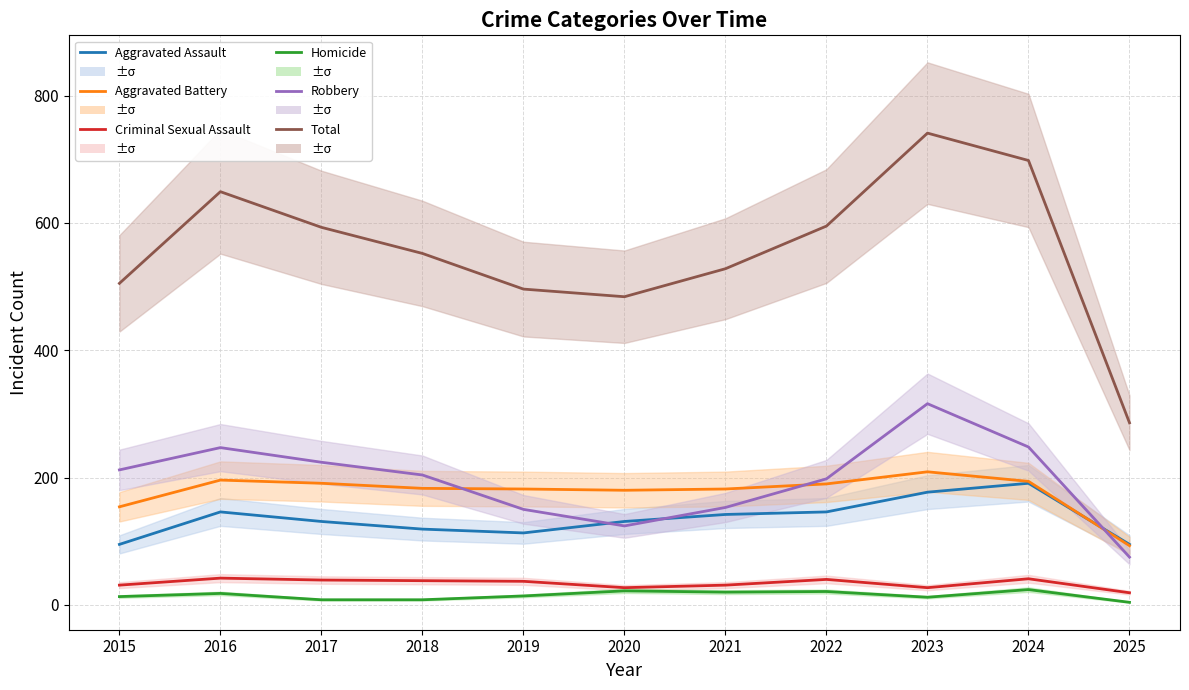

What value does the Aggravated Assault series have at 2019?

113